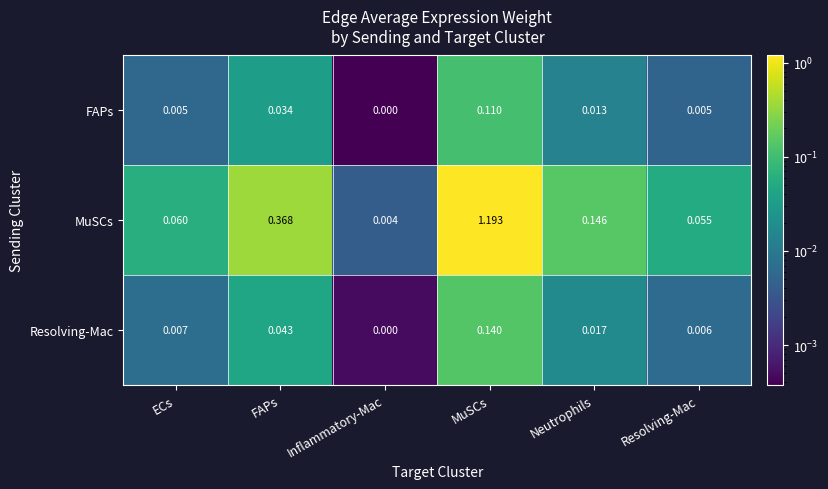

At MuSCs, list the series in order from largest to smallest.

MuSCs, Resolving-Mac, FAPs